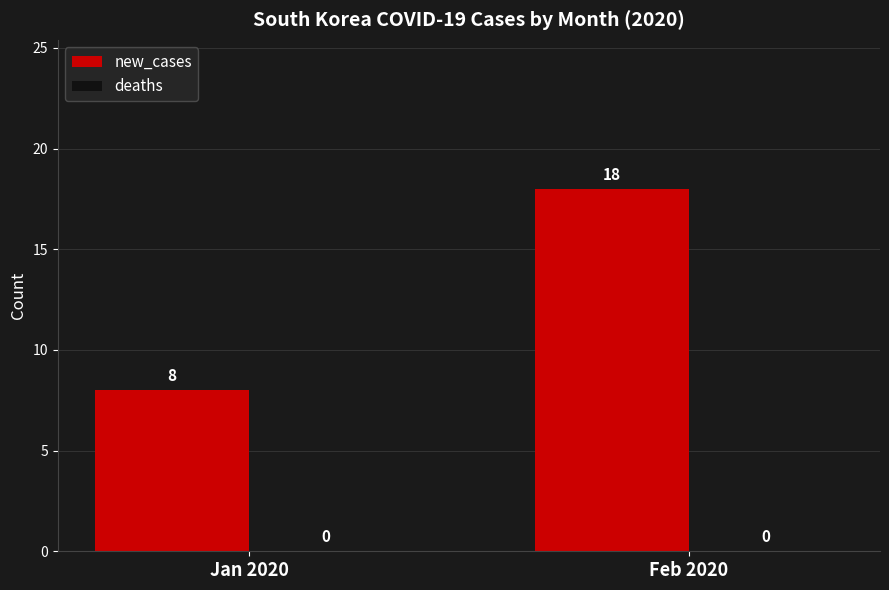

At which label is the value closest to 13?

Jan 2020